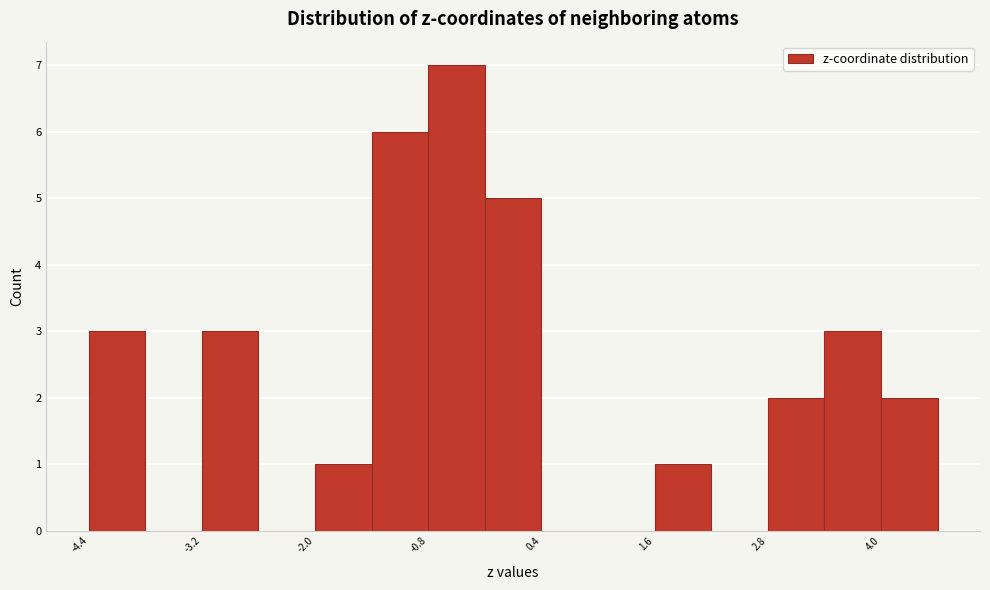

Around what value on the x-axis is the tallest bar? Give the approximate position of its centre, as read against the axis.

-0.6